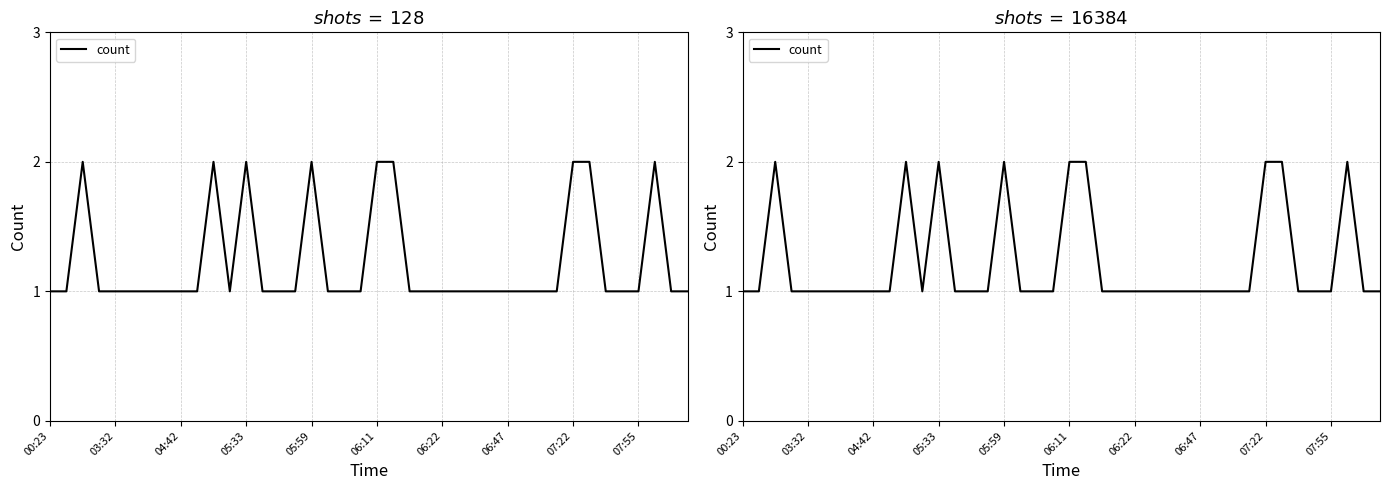

Approximately how many times larger is the value at 10 compared to 39?

2.0